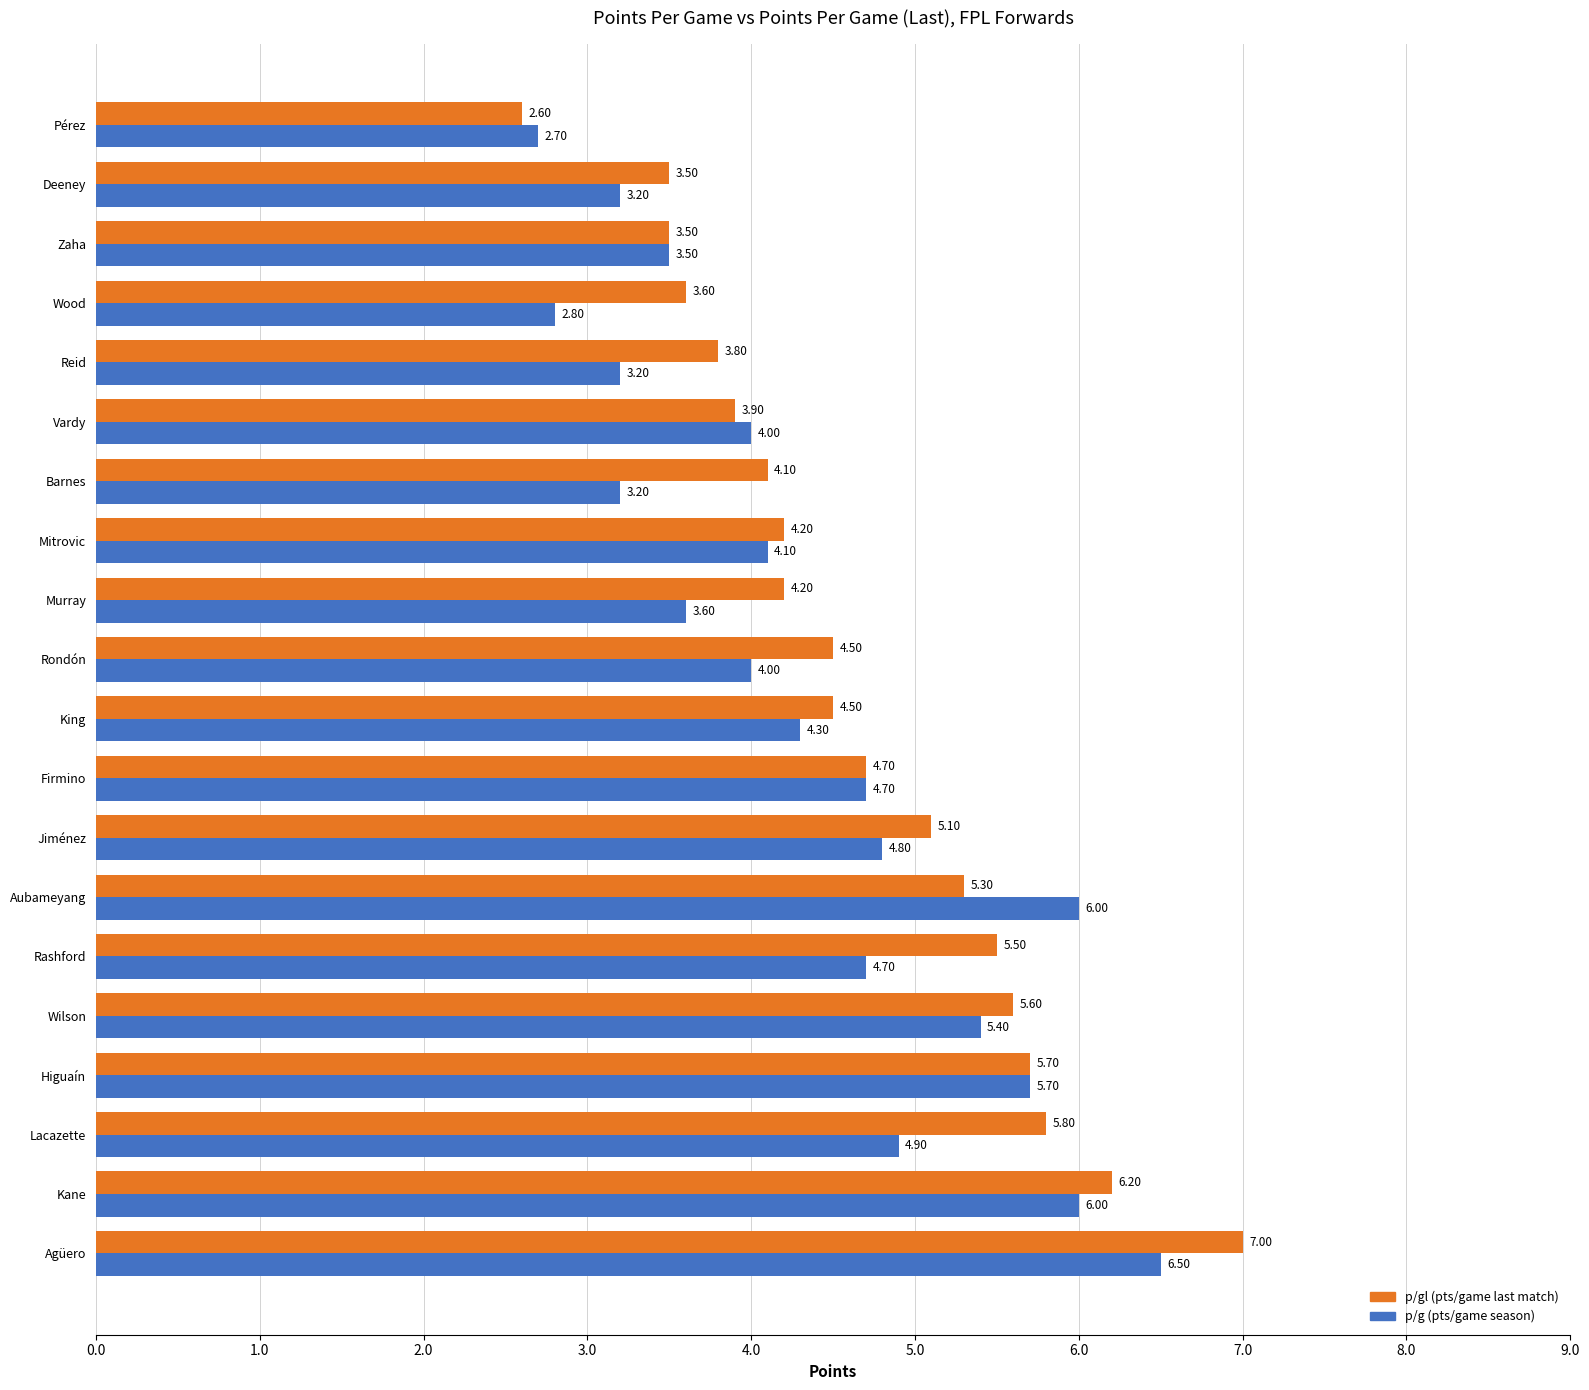

At which category does the chart reach its minimum across all series?

Pérez